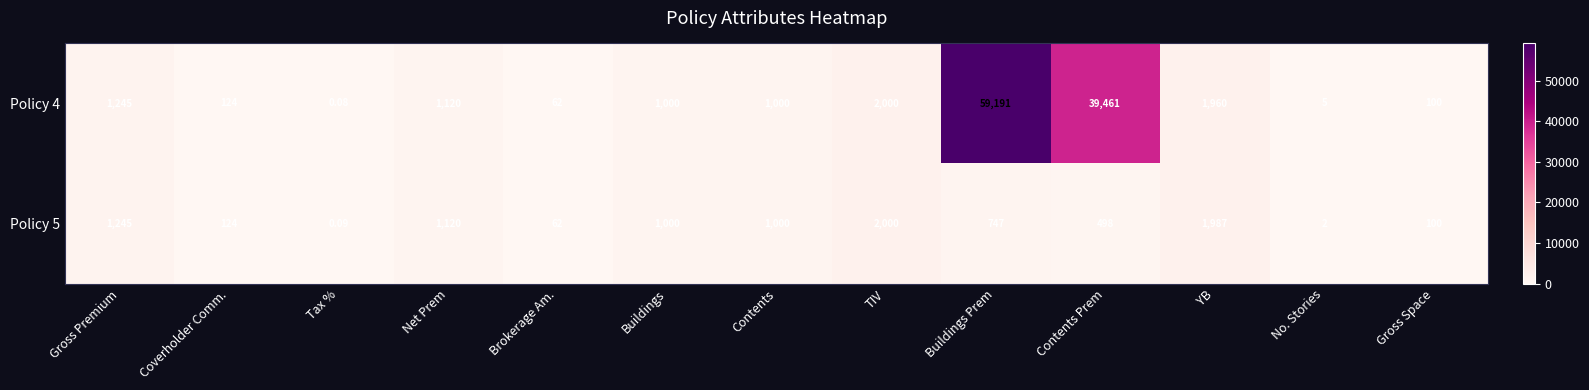

How many series are shown in this chart?

2